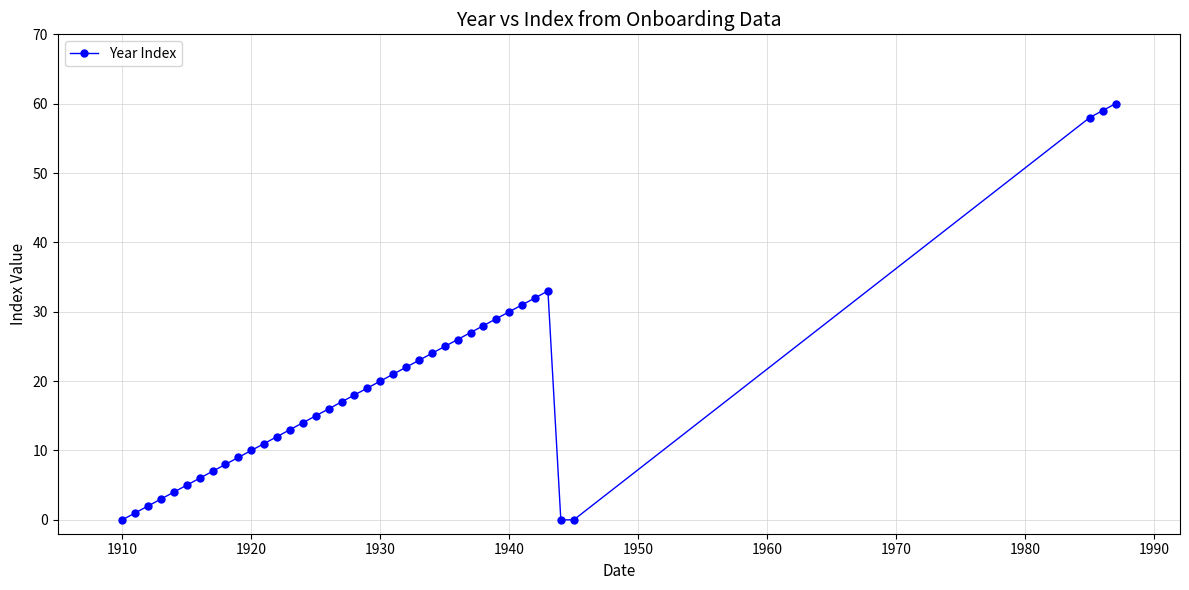

What is the average value?

19